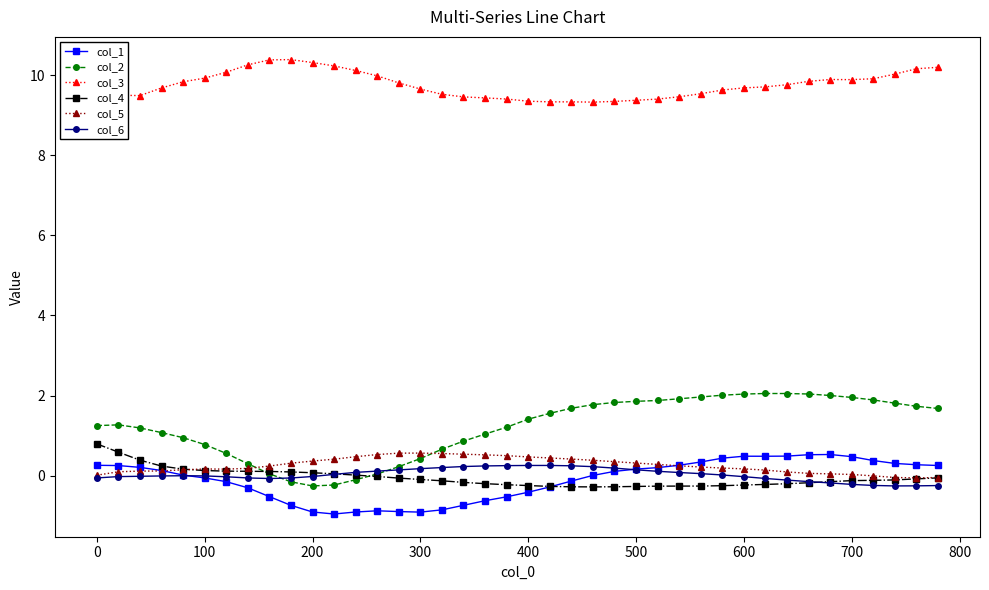

At how many categories does at least one series exceed 7?

40